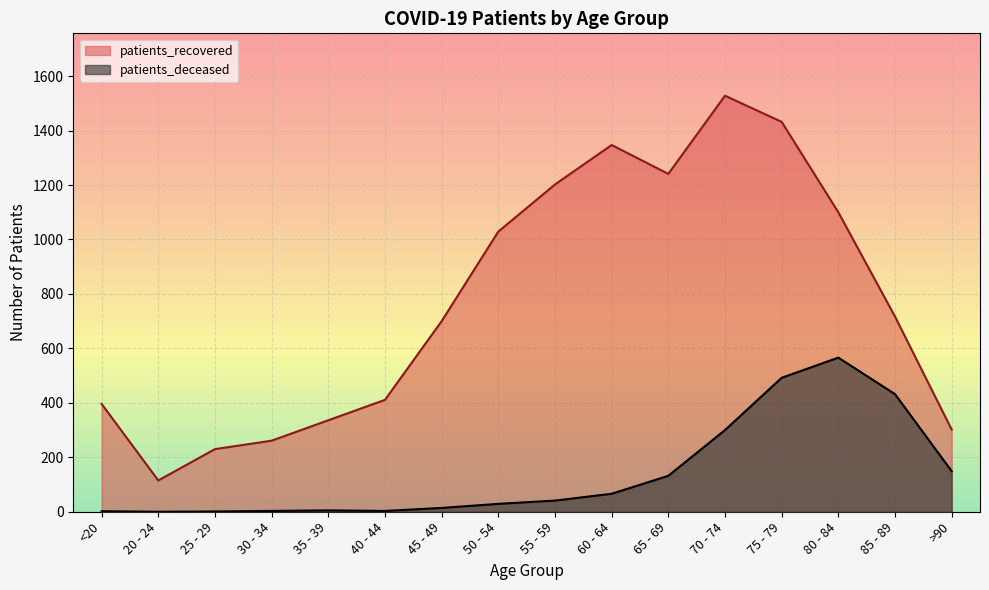

In patients_deceased, how many points are higher than both neighbors (excluding endpoints)?

2